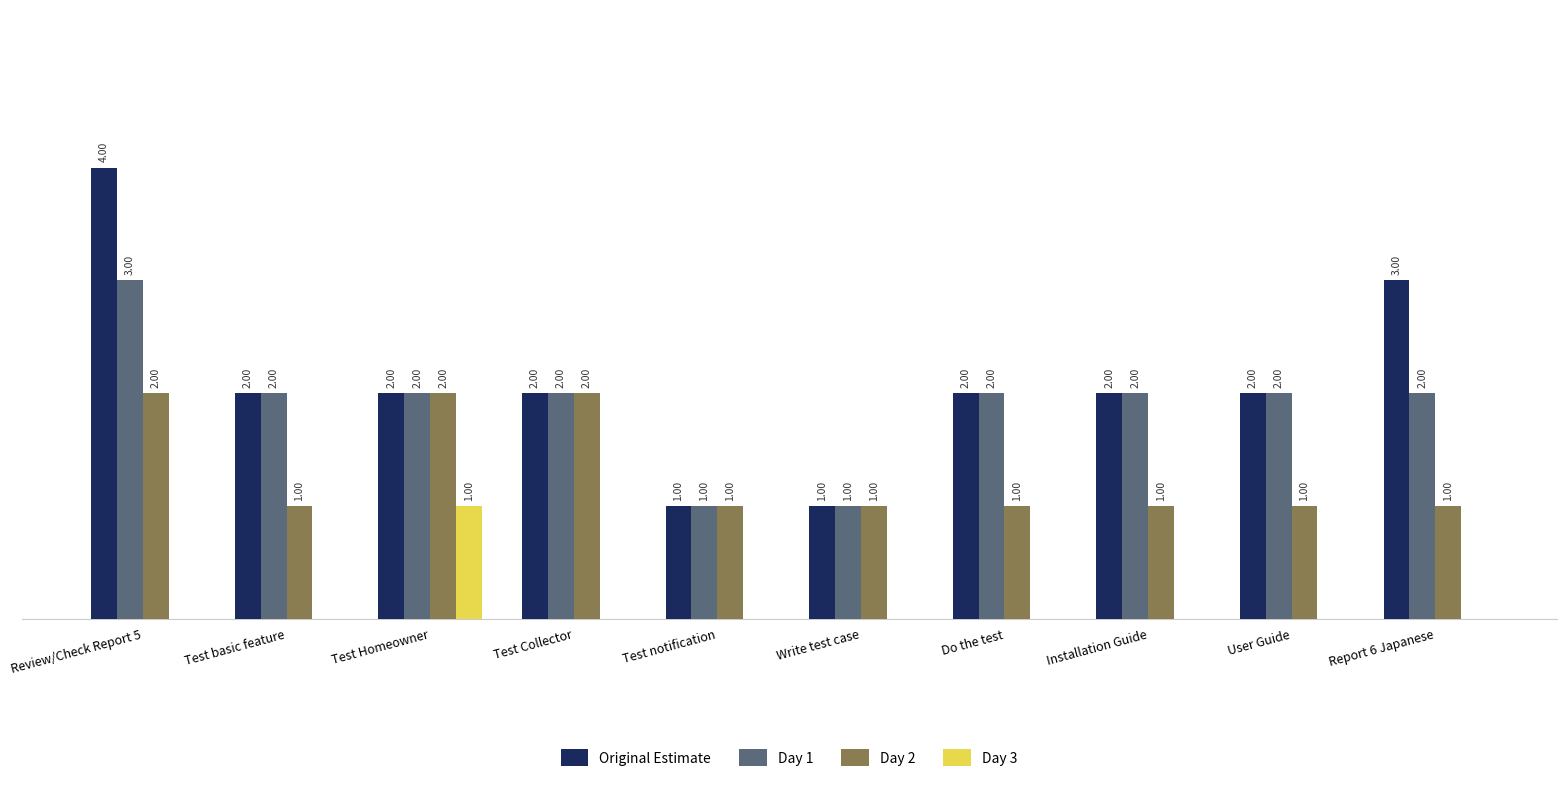

Which category has the highest value in the Day 3 series?

Test Homeowner